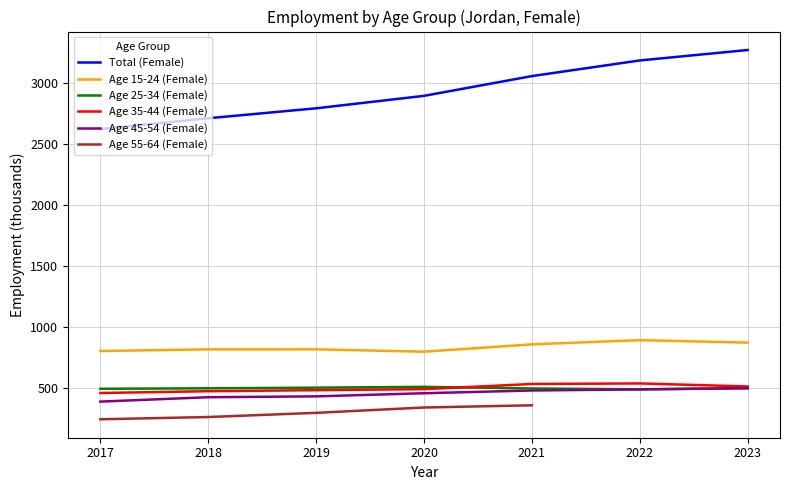

The value of Age 25-34 (Female) at 2022 is 492.6. True or false?

True